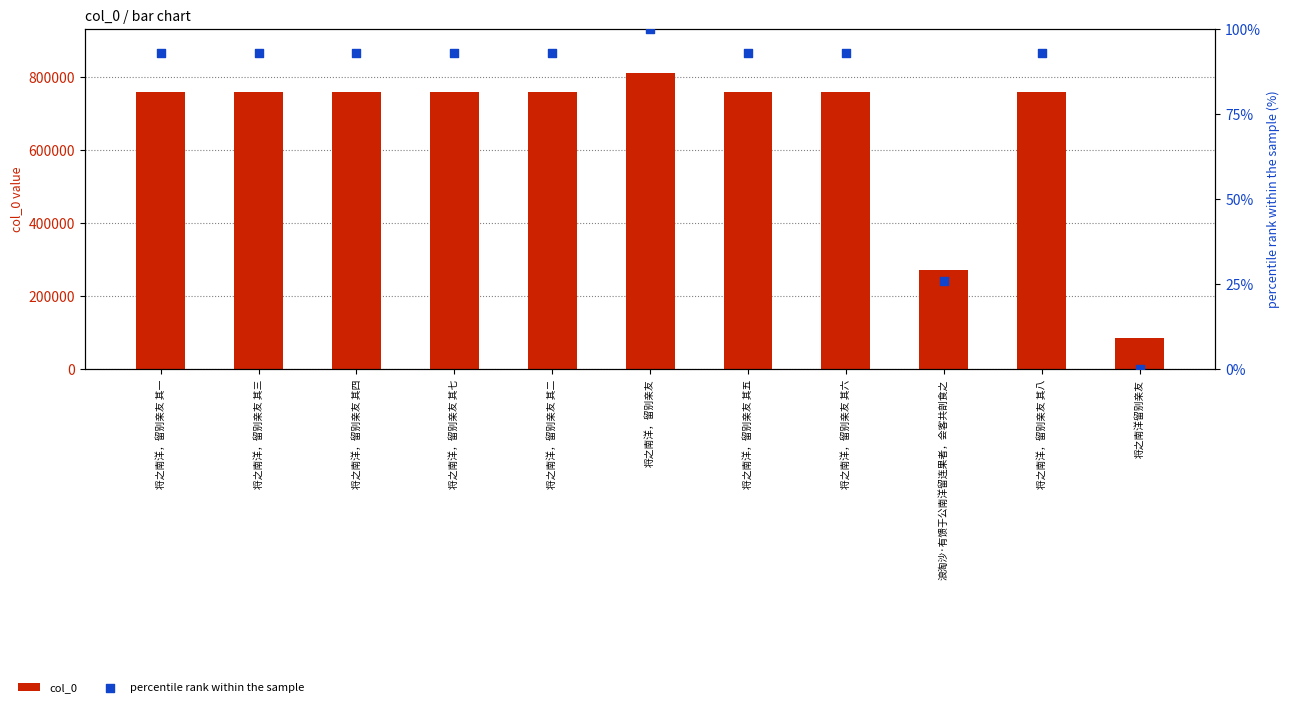

What is the total value across all series at 将之南洋留别亲友?

85290.0